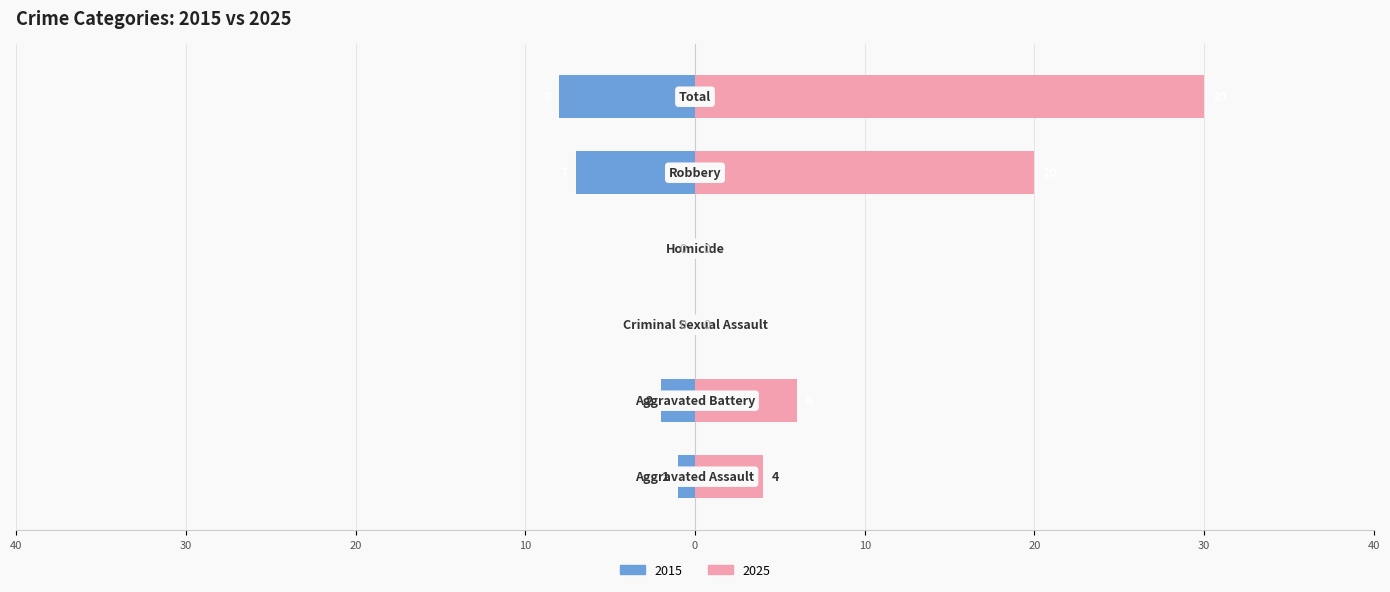

The Right series shows 20 at Robbery. True or false?

True